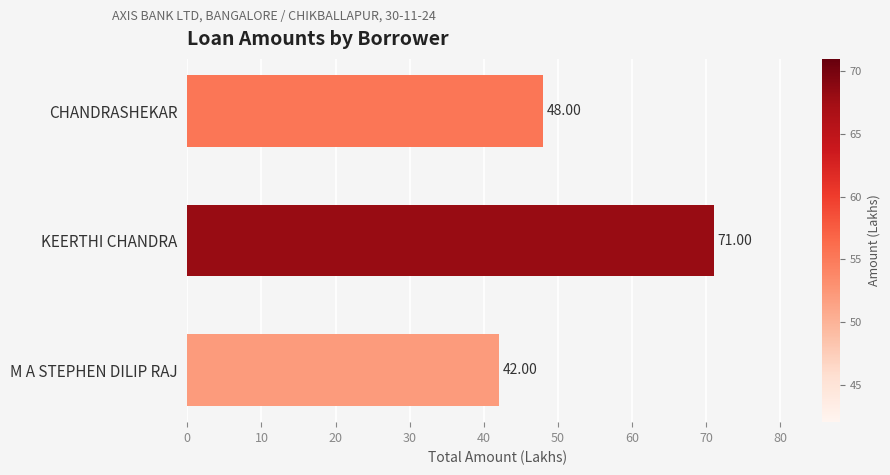

Count the number of categories in the chart.

3